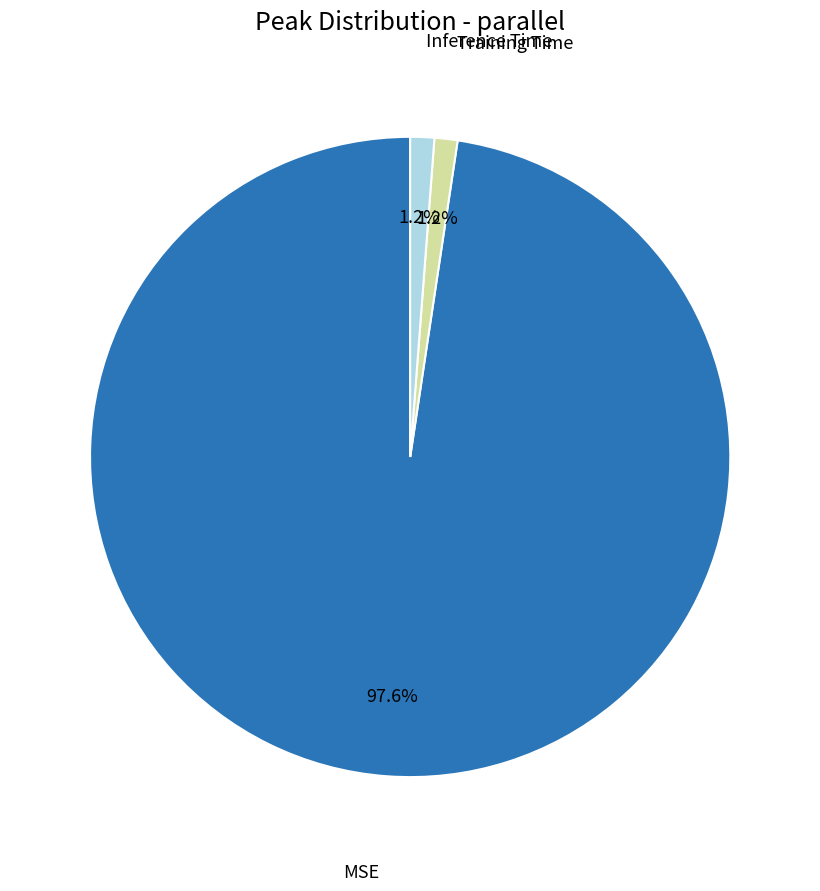

To the nearest percent, what is the difference between the largest and smallest slice percentages?

96%